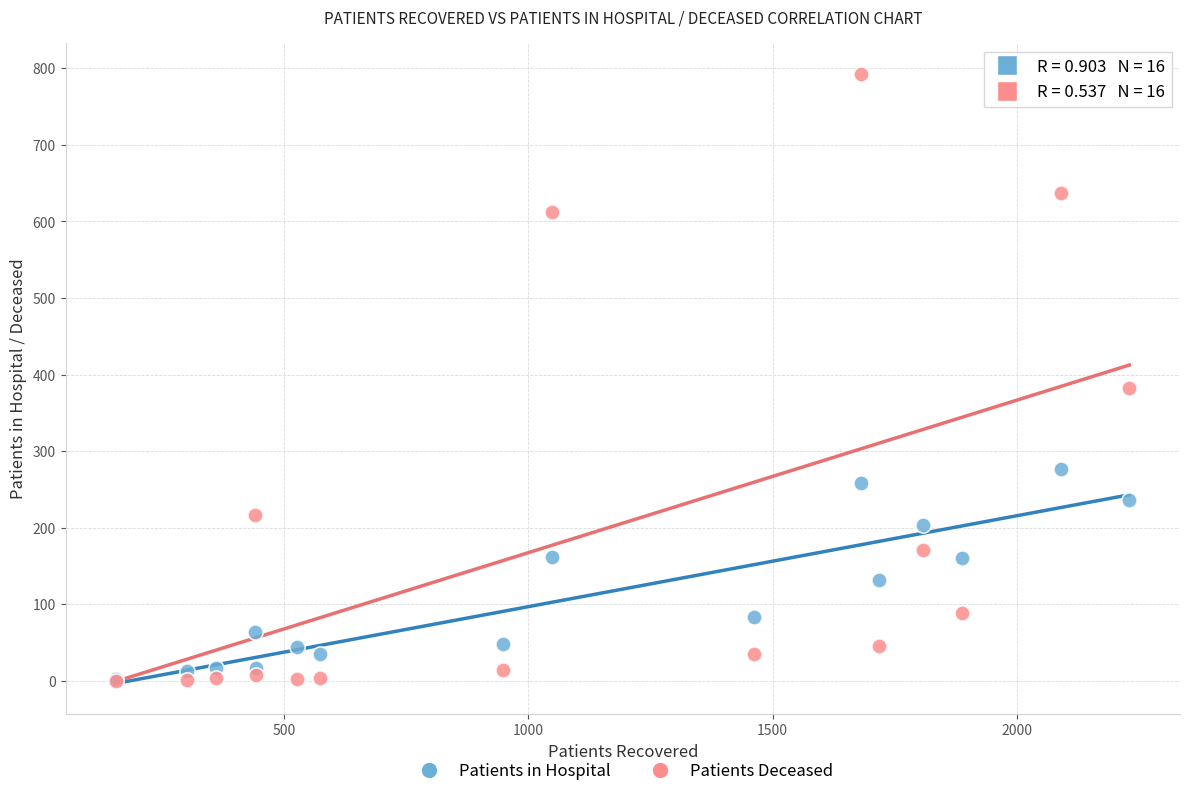

Which series has the widest spread of Y values?

Patients Deceased